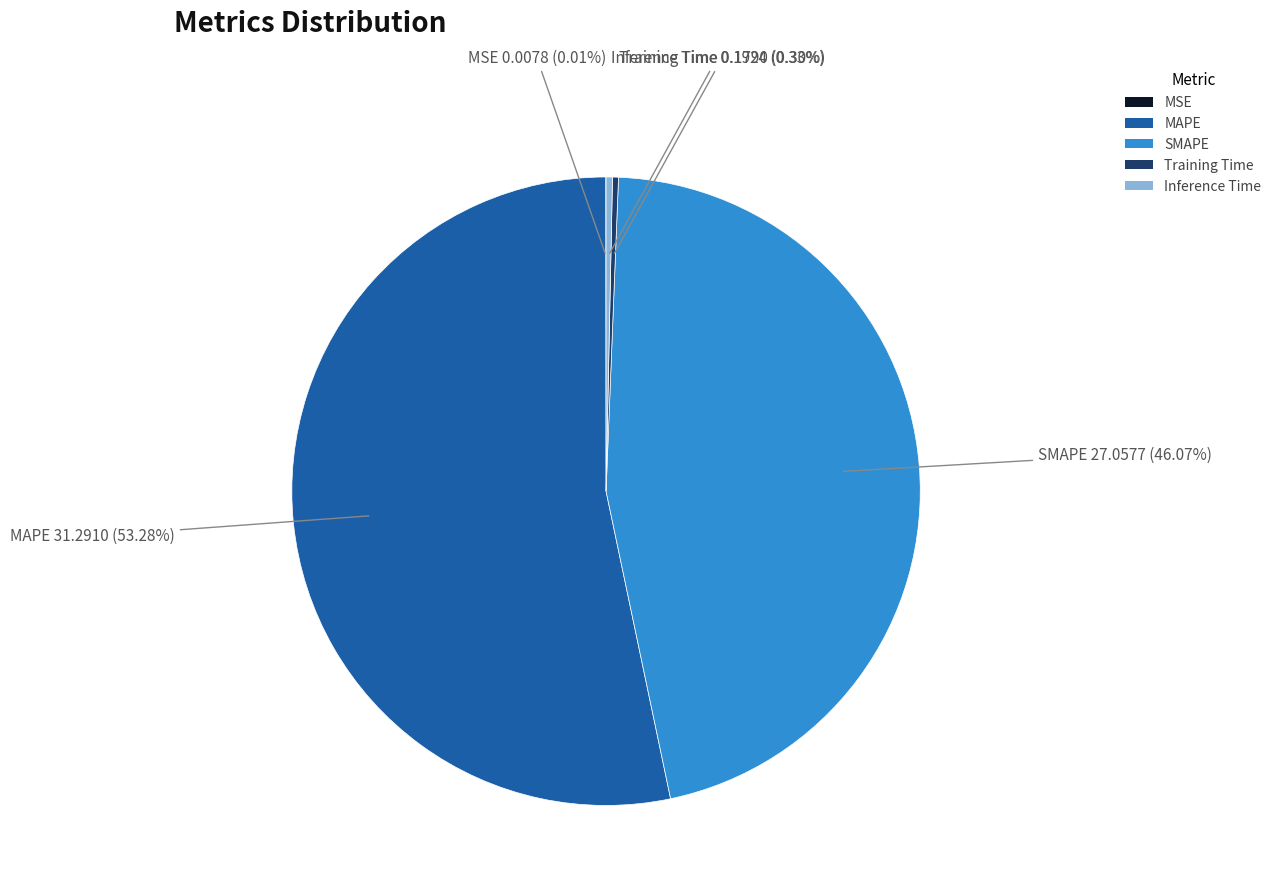

Which slice is the largest?

MAPE